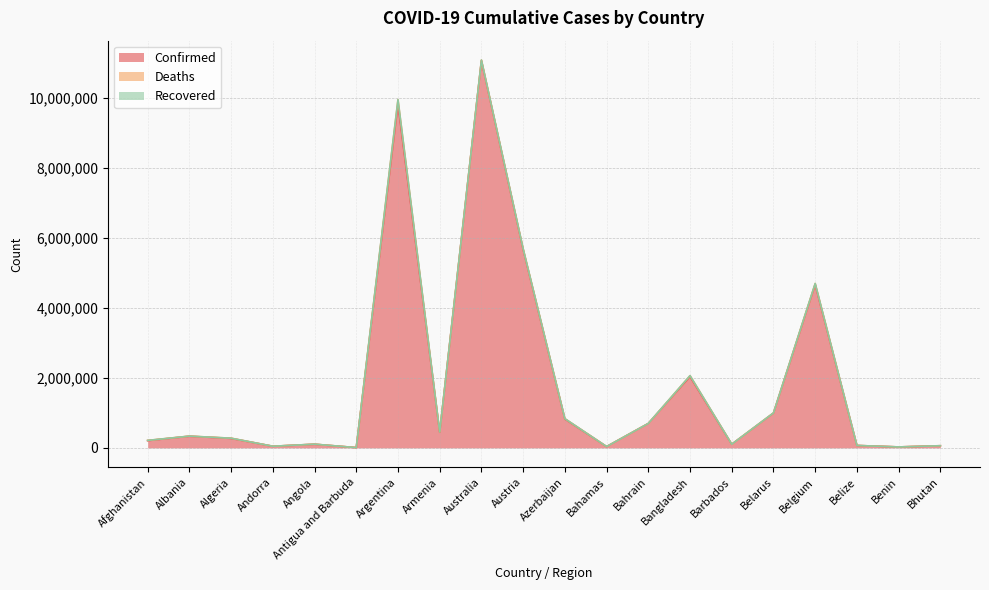

True or false: Deaths and Recovered cross at least once.

False